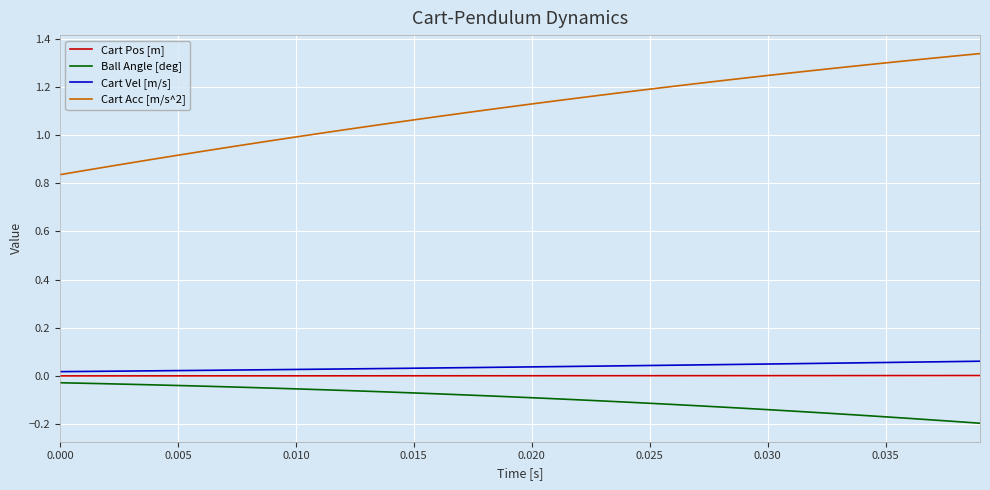

Which series has the largest total across all categories?

Cart Acc [m/s^2]